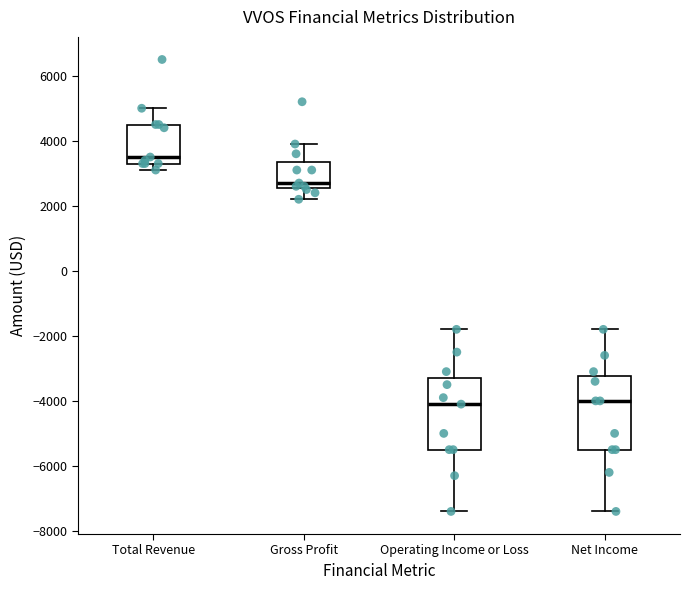

Where is the lower edge of the box for Operating Income or Loss on the y-axis? The values are not printed on the chart, so give them approximately, as read against the axis.

-5400